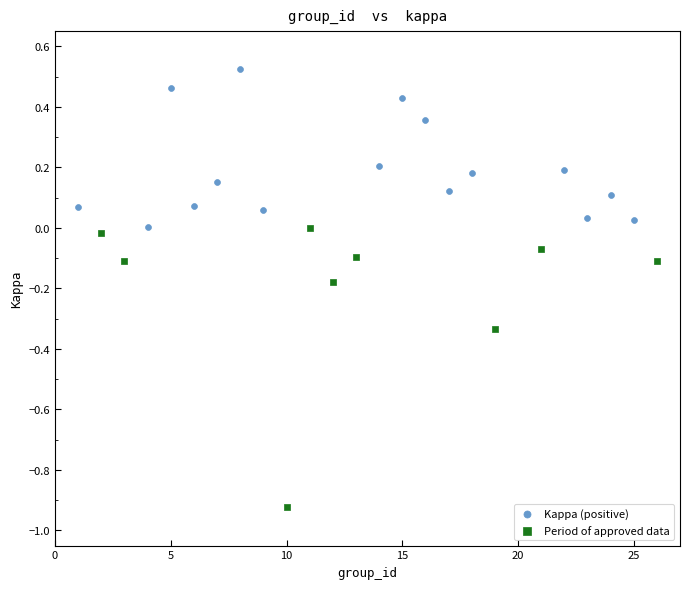

Which series contains the lowest Y value?

Period of approved data